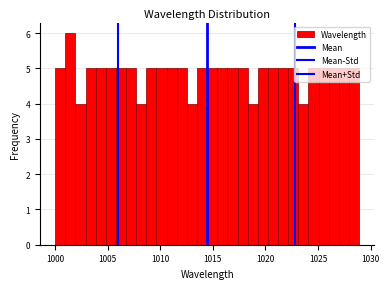

Read against the x-axis, roughly where is the centre of the tallest bar?

1001.5